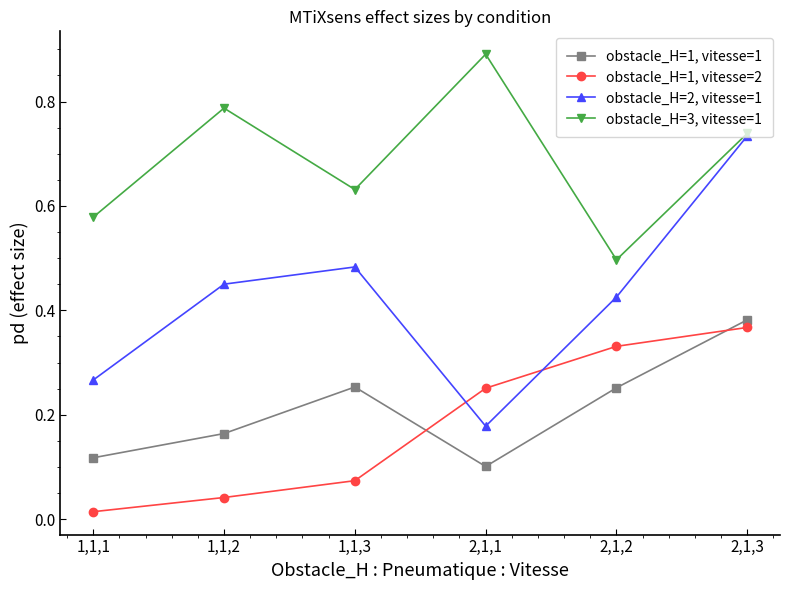

Which category has the highest value in the obstacle_H=1, vitesse=2 series?

2,1,3